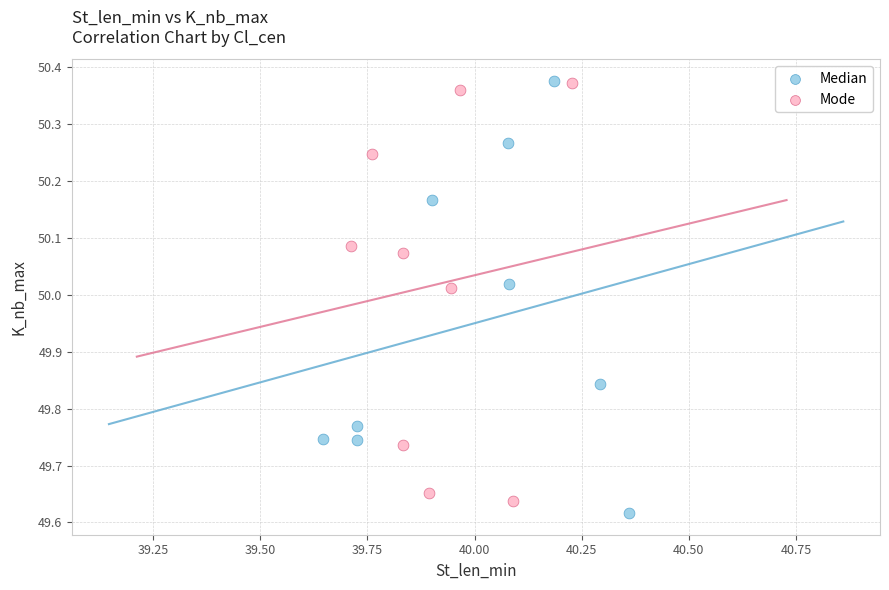

Which series has the widest spread of Y values?

Median